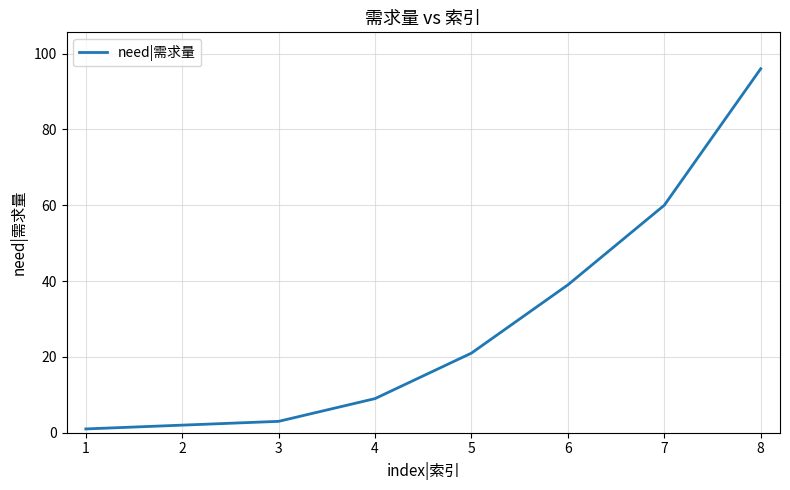

How many values are below 21?

4